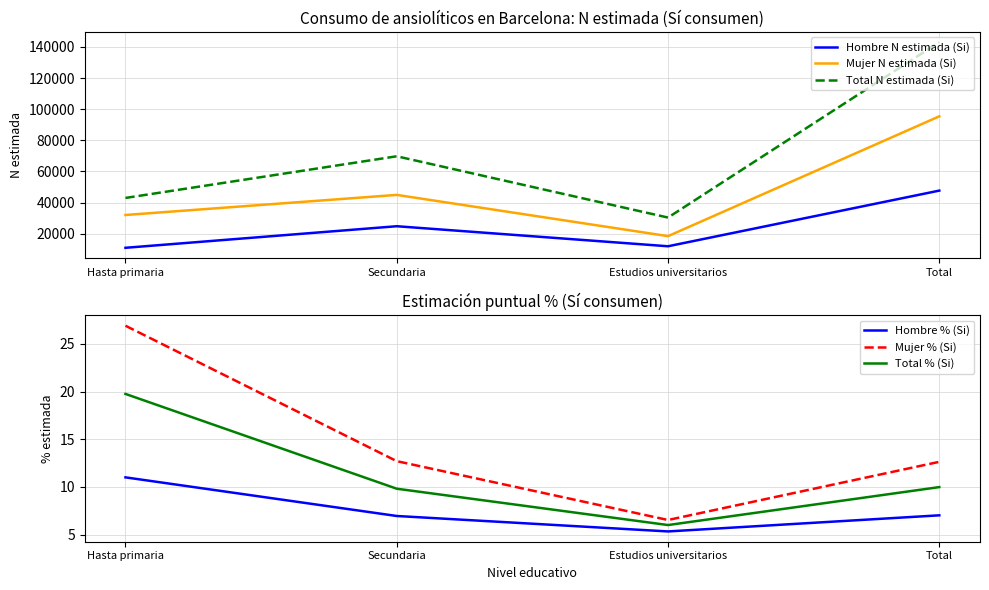

At which label does Hombre % (Si) first exceed 7?

Hasta primaria